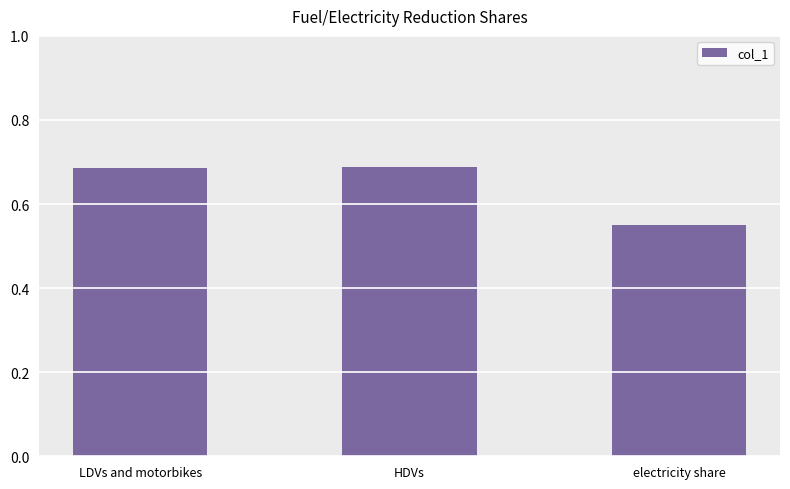

What is the label of the 3rd bar from the right?

LDVs and motorbikes